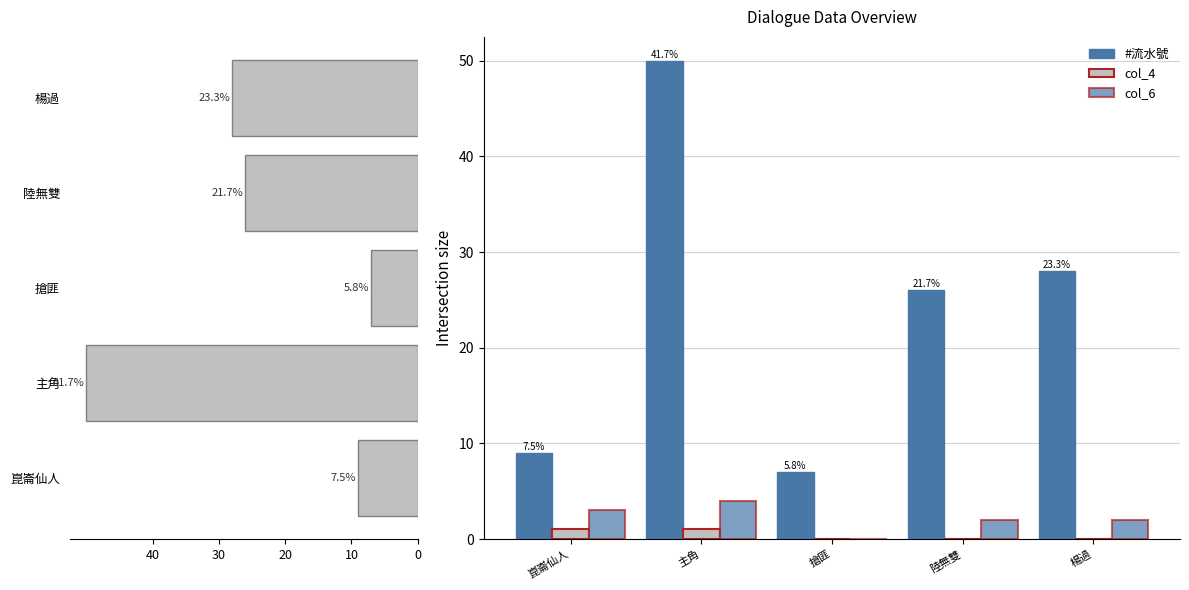

True or false: col_6 has a value of -2 at 搶匪.

False